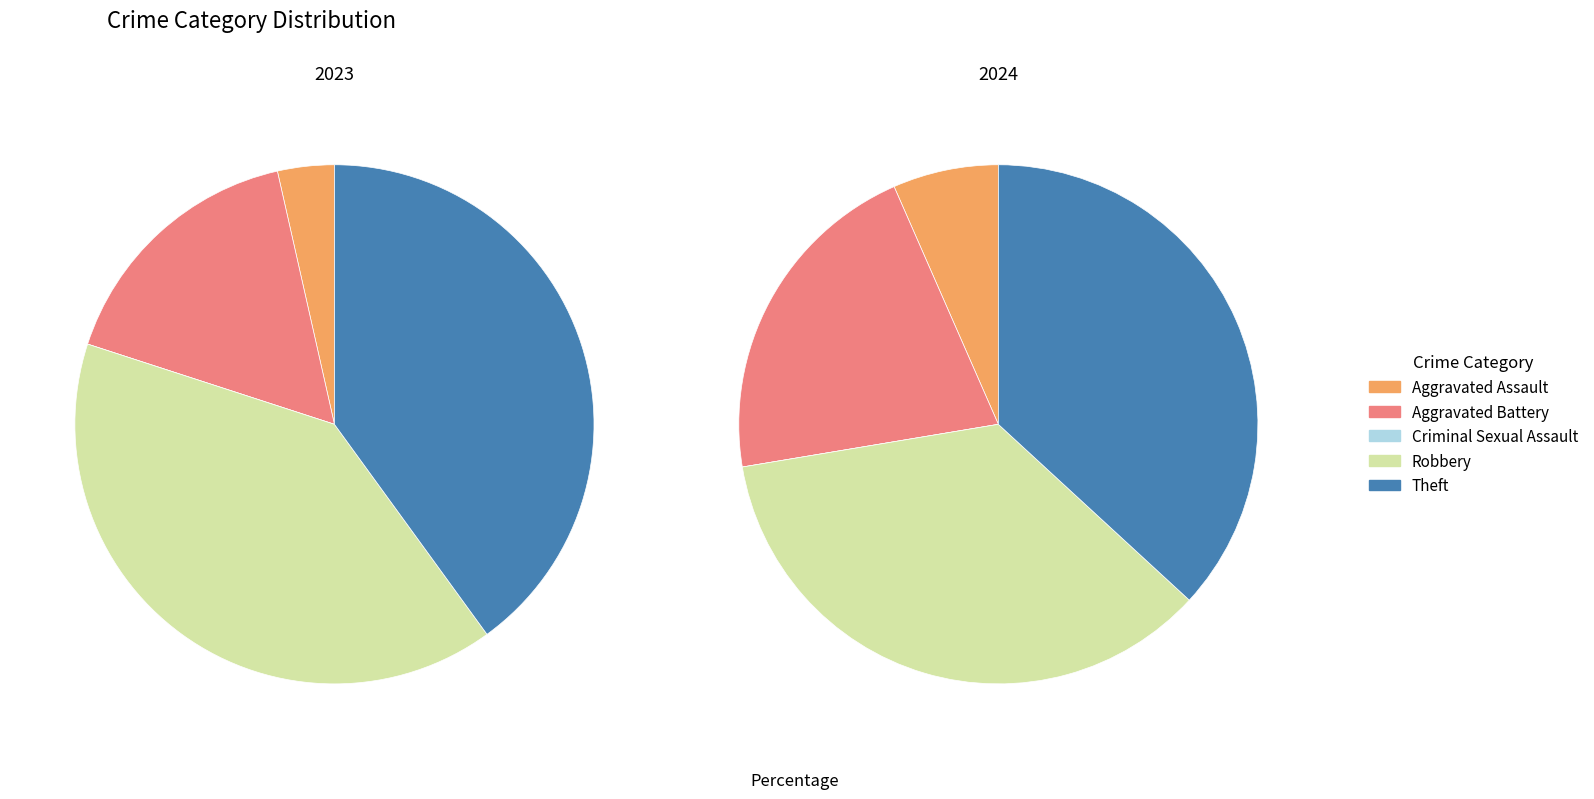

To the nearest percent, what is the difference between the 4 and 2 slice percentages?

40%